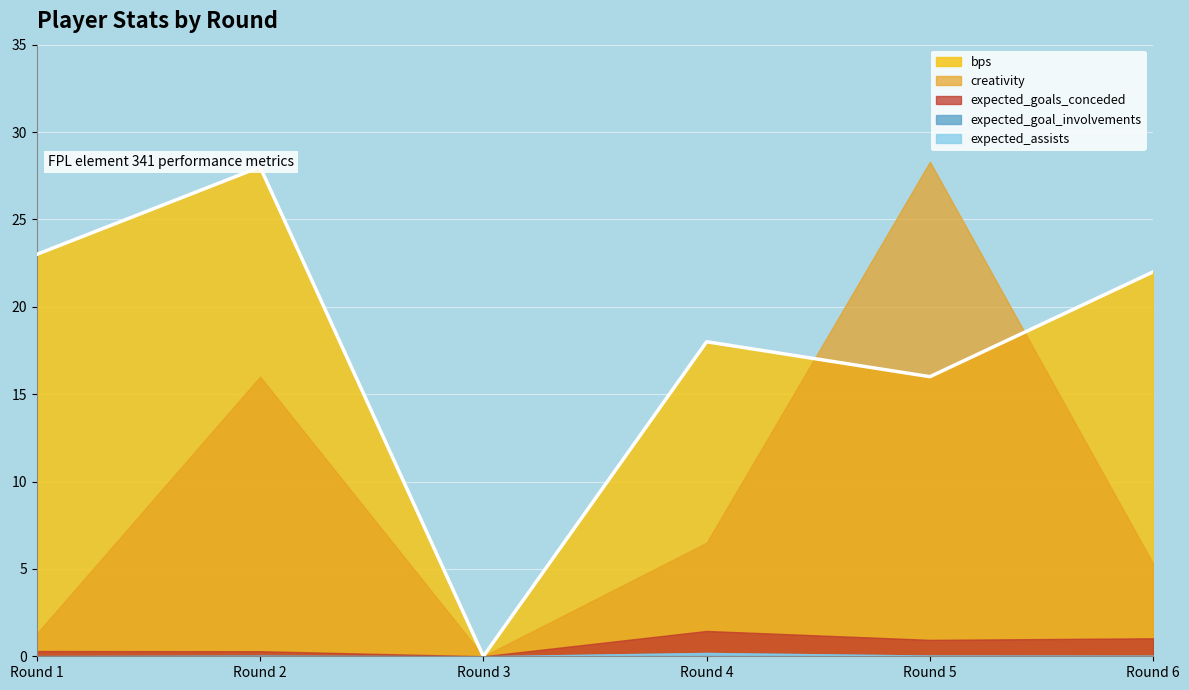

True or false: bps has a value of 24.0 at Round 5.

False